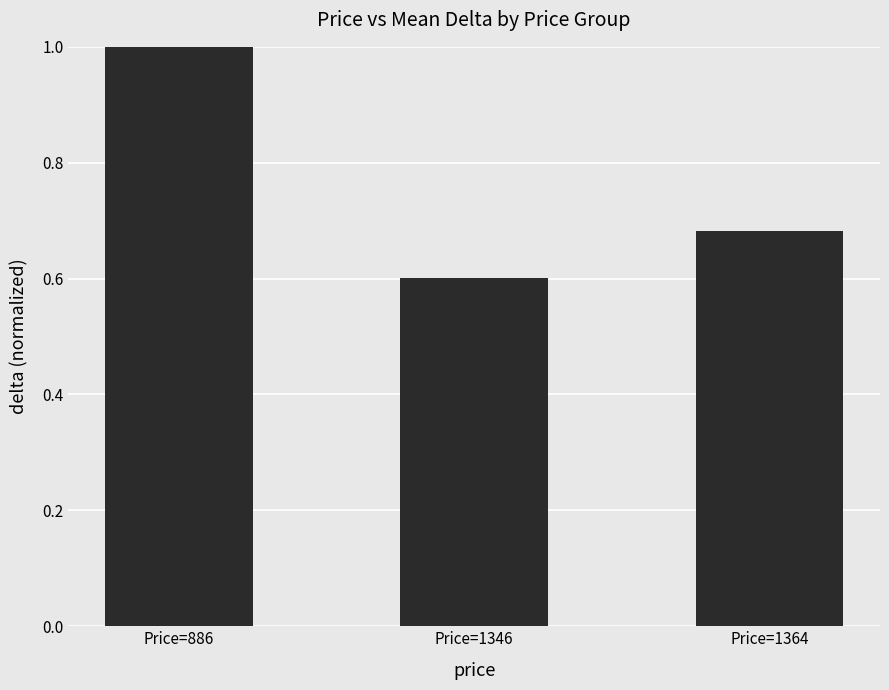

Is it true that the value at Price=886 is 1.4?

False